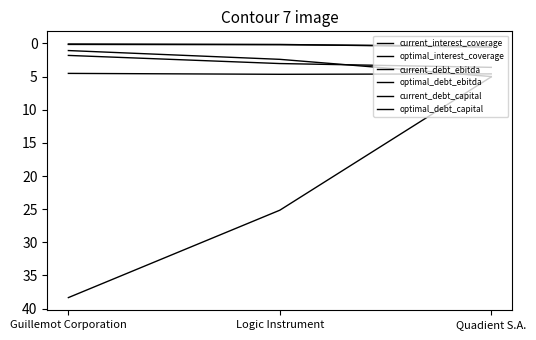

How many categories are shown in the chart?

3